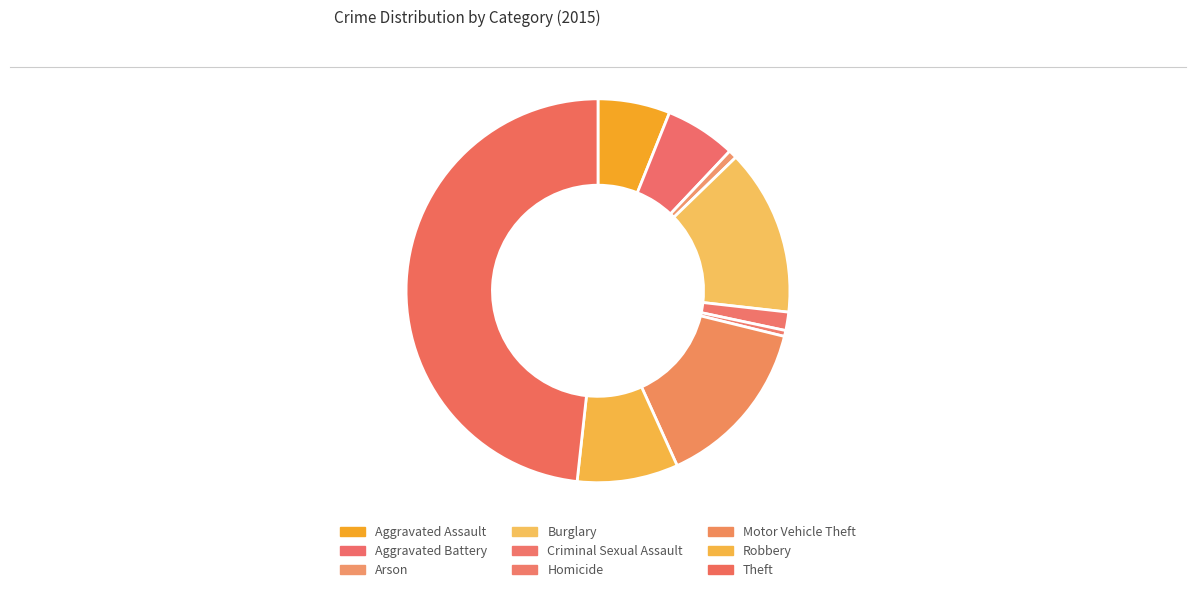

Do Homicide and Criminal Sexual Assault together represent more than half of the pie?

No